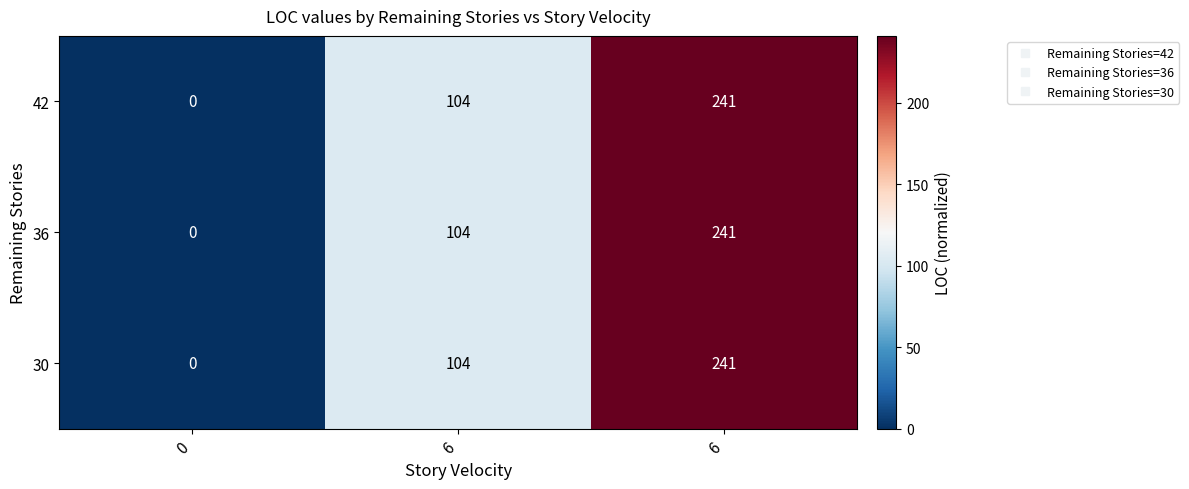

Count the number of data series in this chart.

3